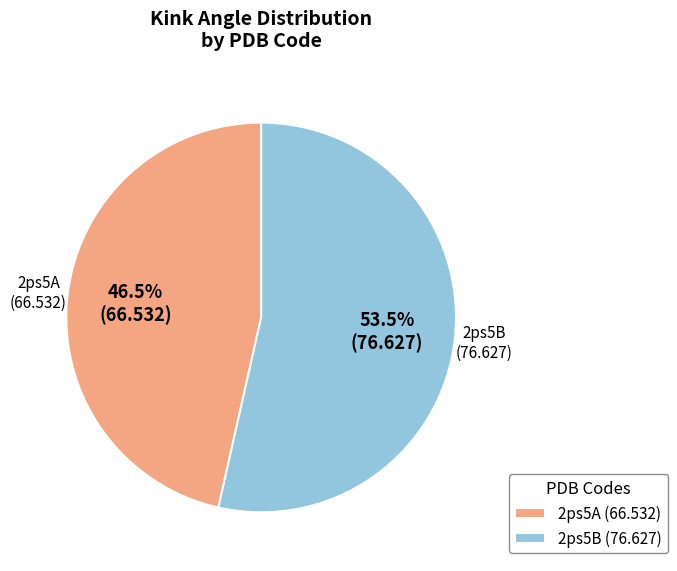

What percentage do 2ps5B and 2ps5A together represent?

100.0%